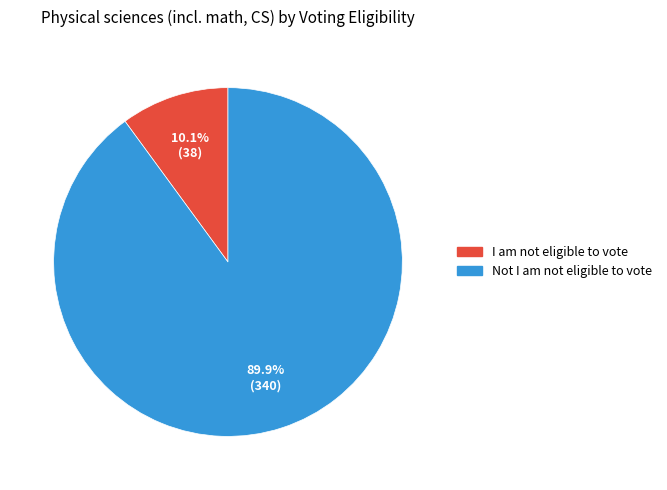

True or false: Not I am not eligible to vote accounts for 90% of the total.

True